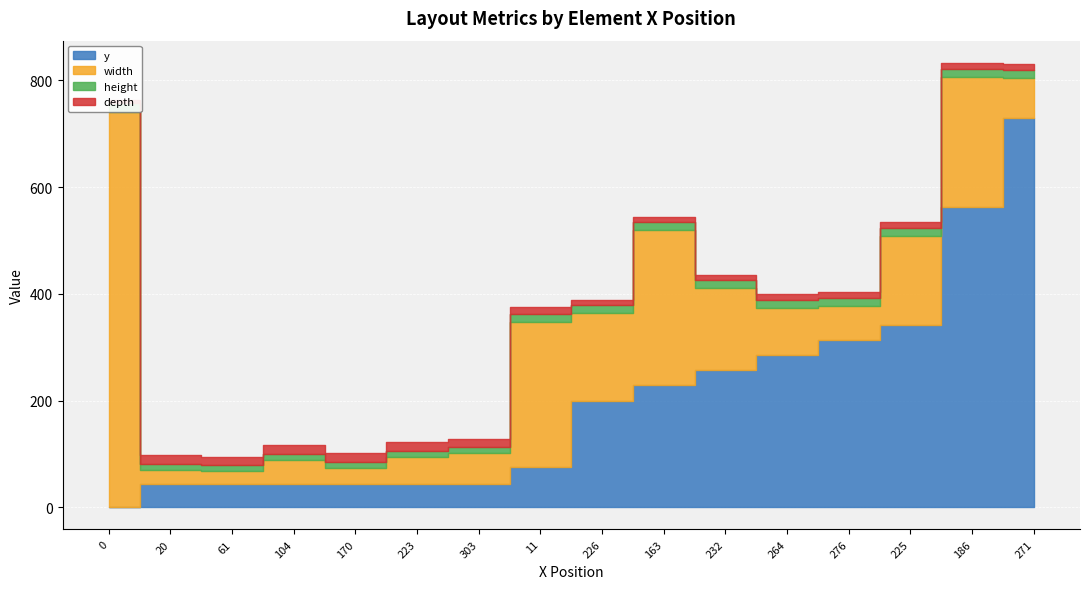

How many lines are shown in the chart?

4